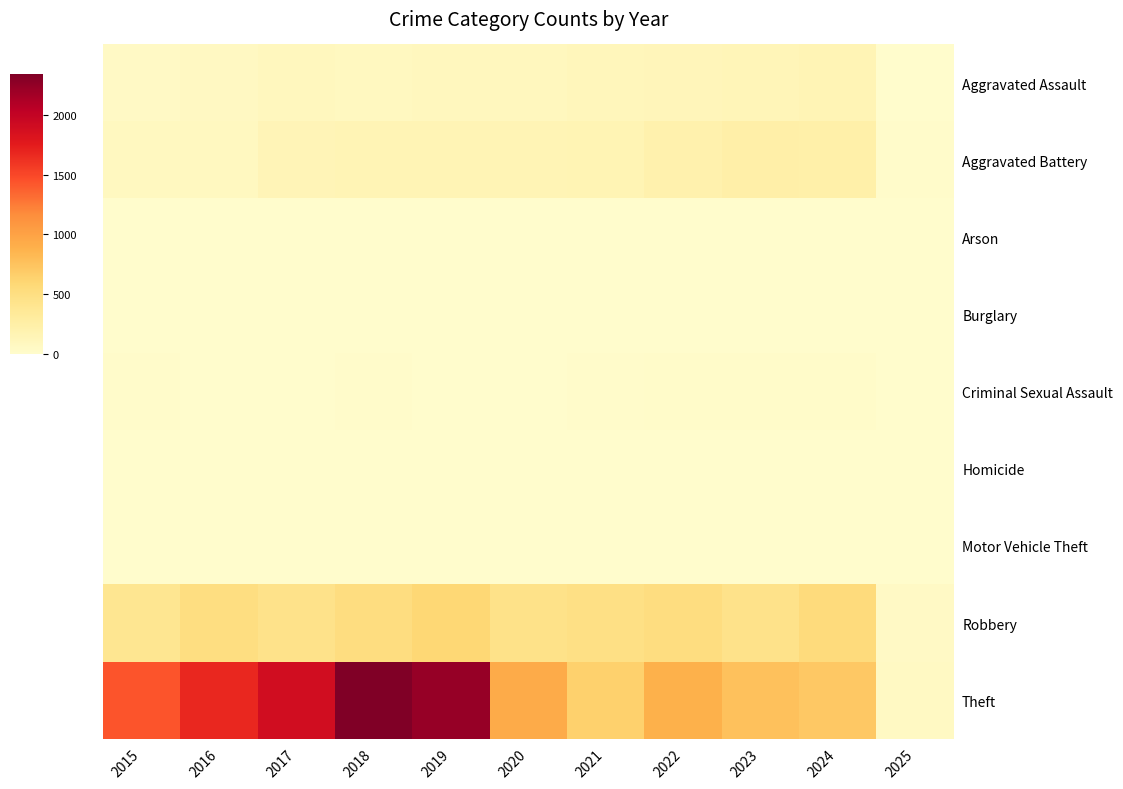

Between 2016 and 2018, which series saw the biggest shift?

Theft